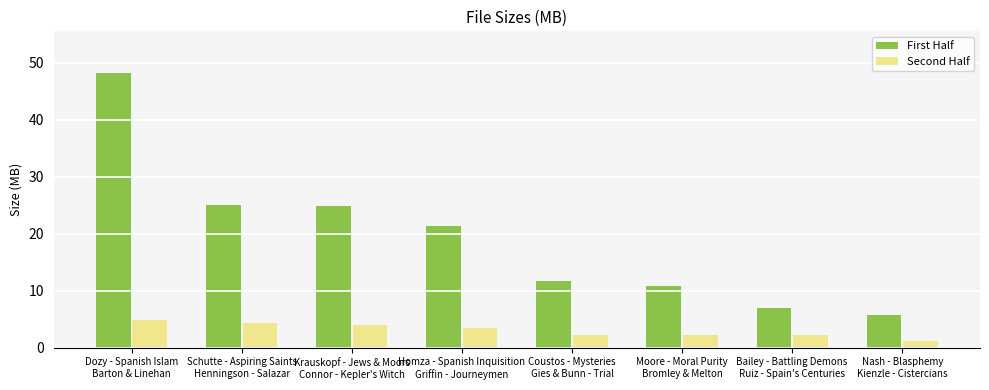

Which series has the widest spread of values?

First Half